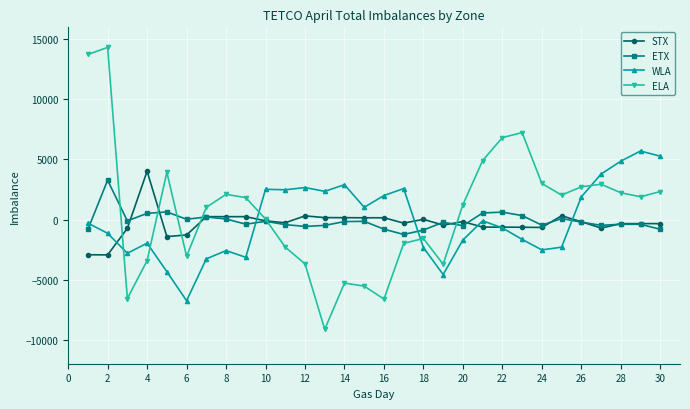

Which series has the widest spread of values?

ELA